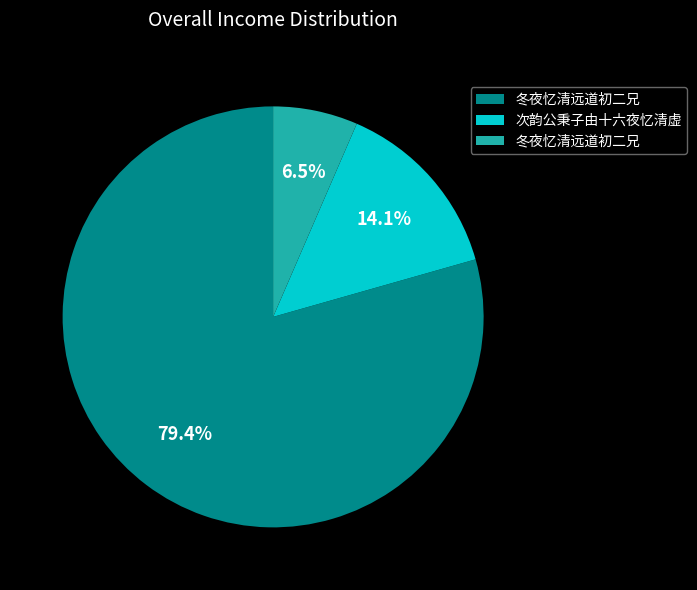

Is there a majority slice in this chart?

Yes